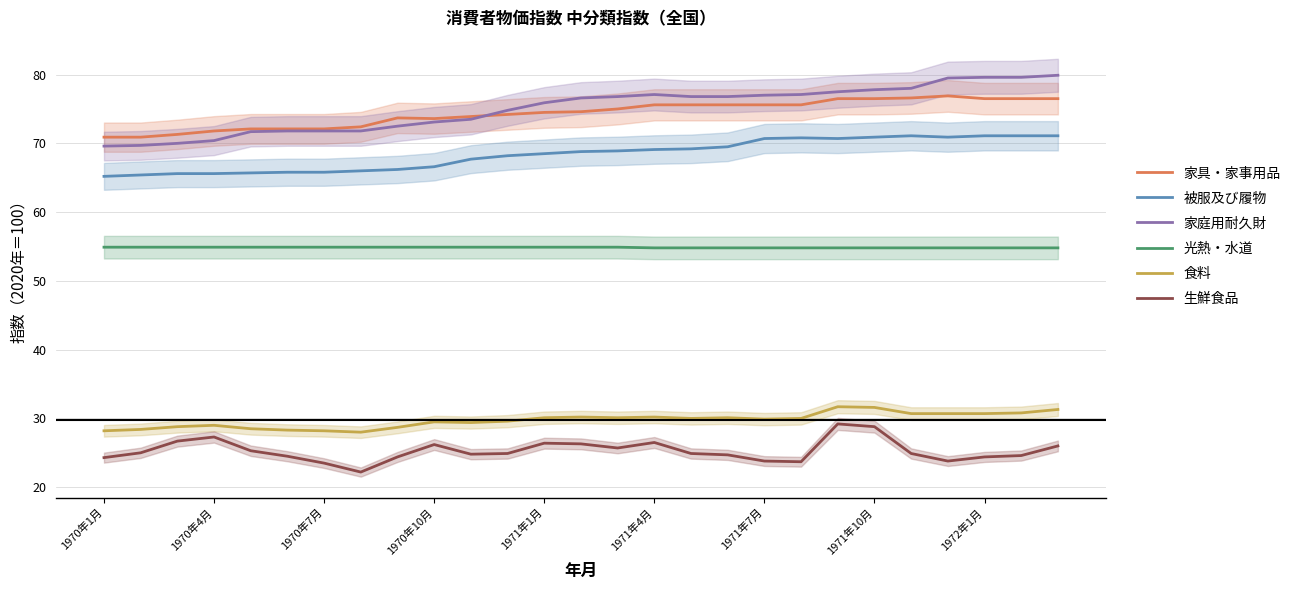

How many interior local peaks does the 食料 series have?

6